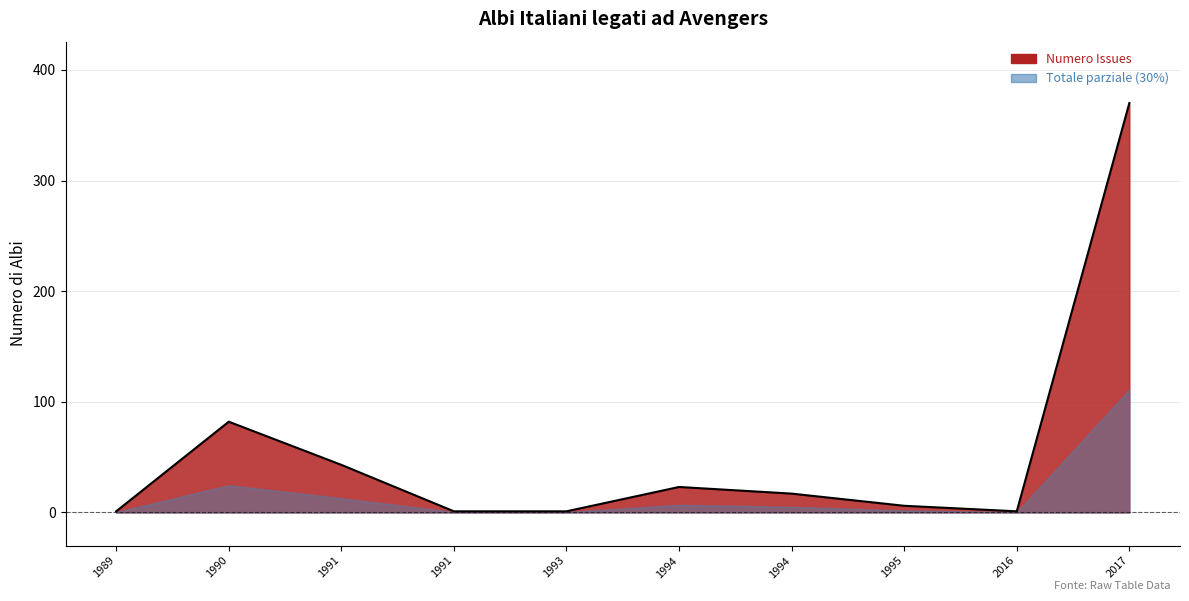

Does the chart have visible grid lines?

Yes